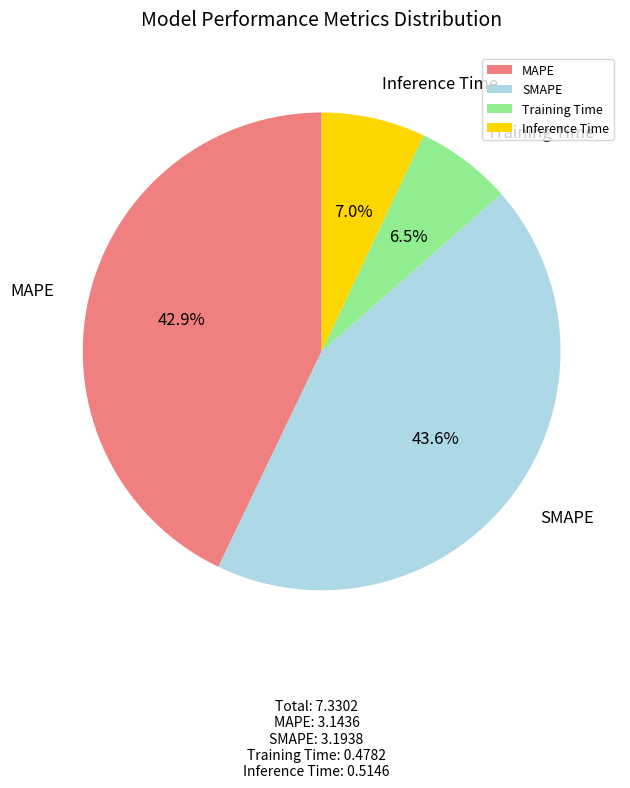

Is it true that MAPE is 50% of the pie?

False